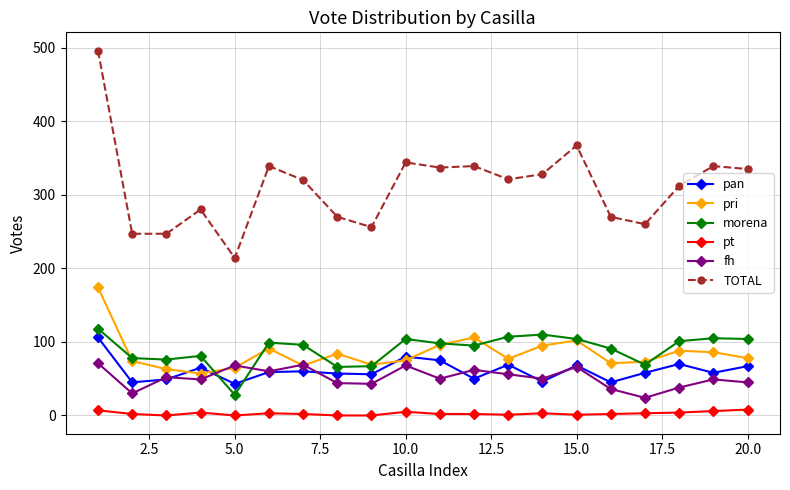

True or false: fh and TOTAL intersect in this chart.

False